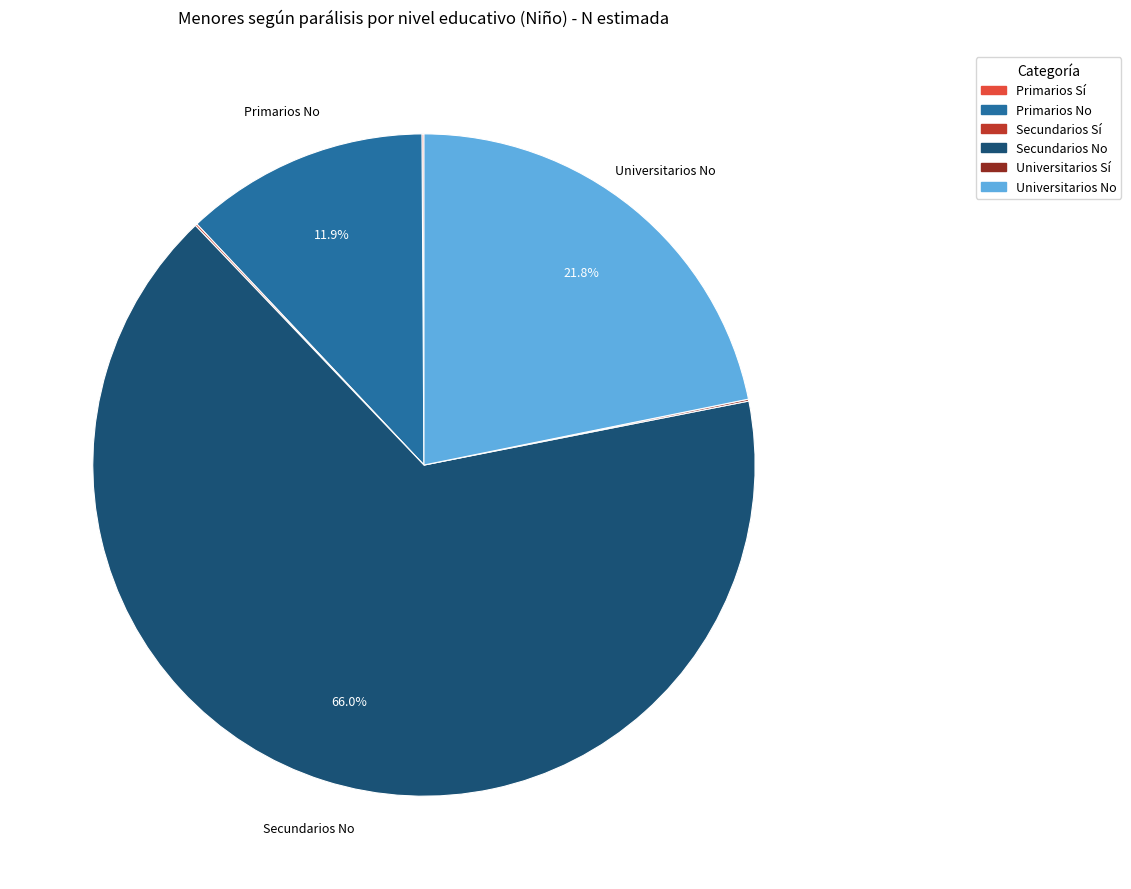

Is there a majority slice in this chart?

Yes